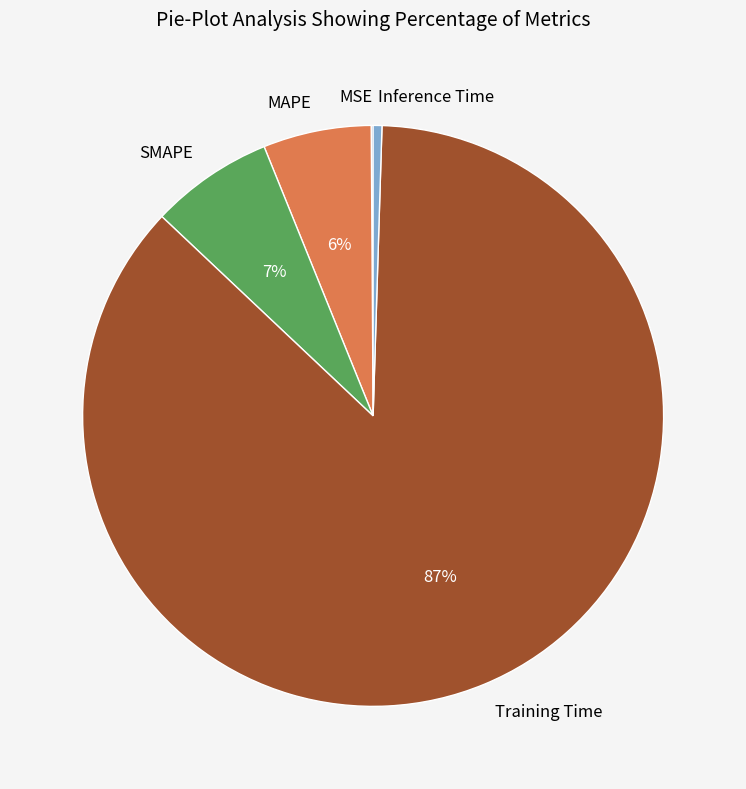

What is the ratio of the value at MAPE to the value at Training Time?

0.1